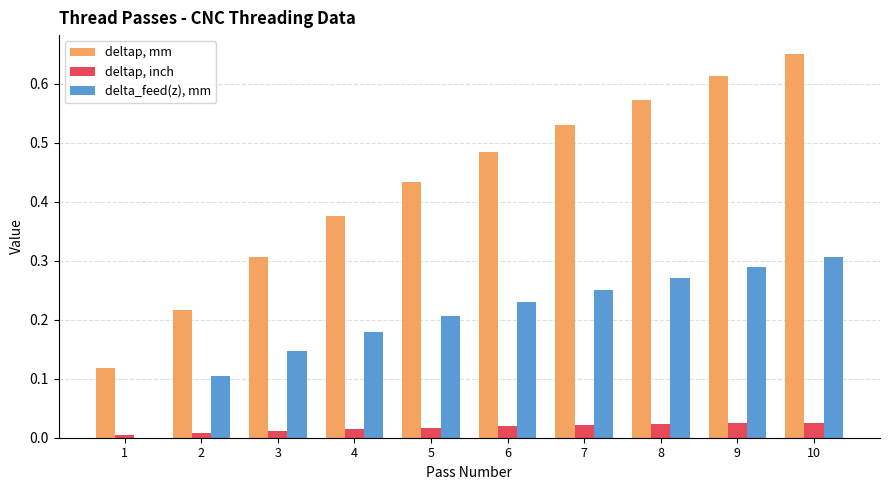

How many deltap, inch values are between 0 and 1?

10